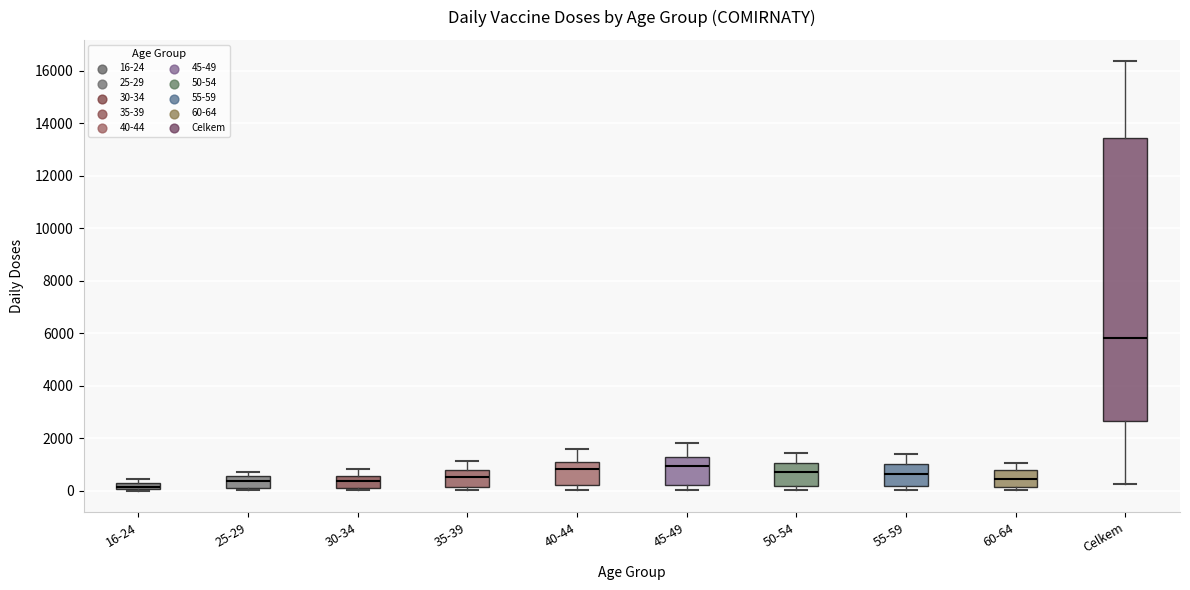

Comparing the boxes themselves (not the whiskers), which one is the tallest?

Celkem